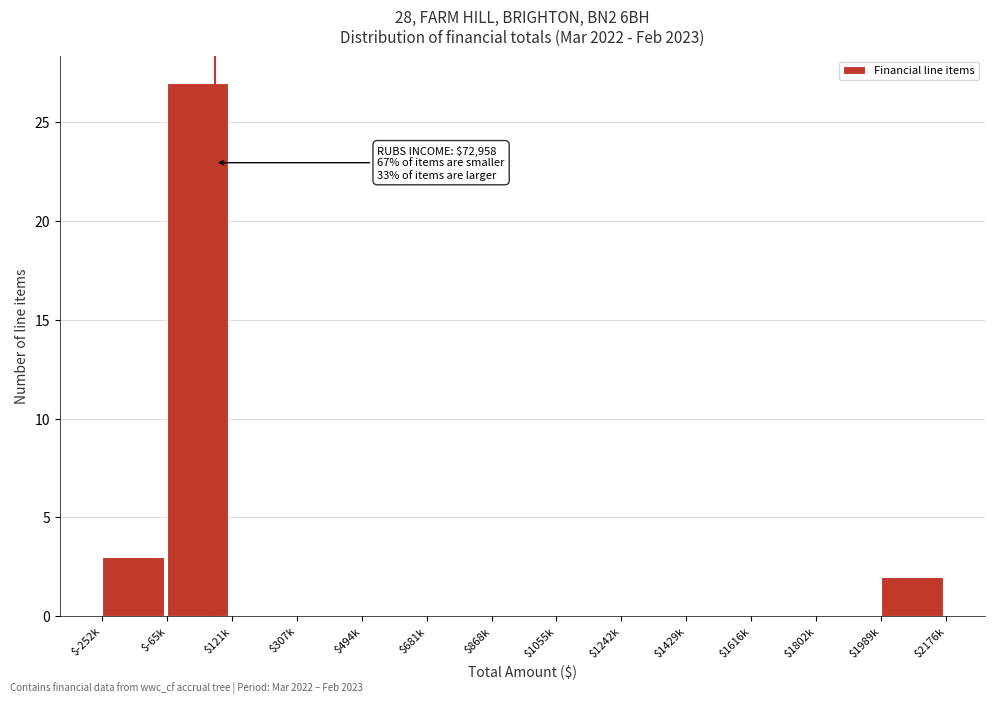

Is it true that the value at $1429k is 0?

True